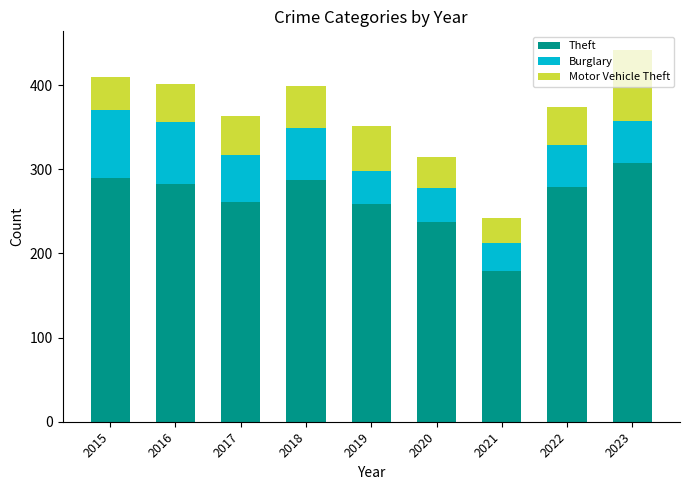

At which category is the sum across all series the highest?

2023